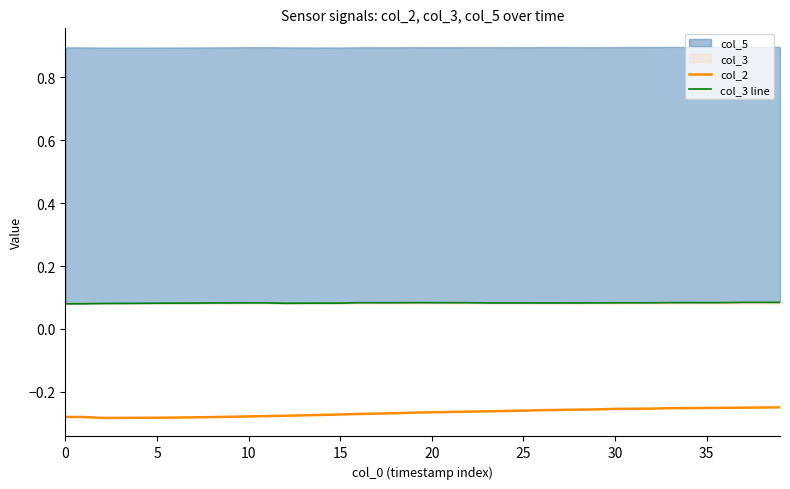

True or false: col_3 line and col_2 intersect in this chart.

False